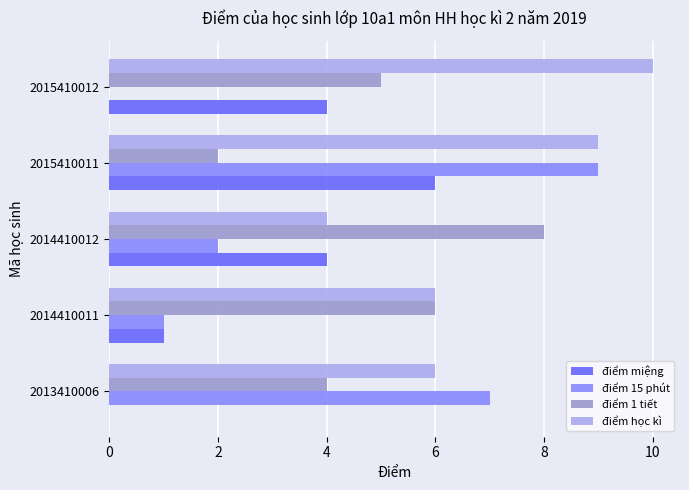

At which category is the sum across all series the highest?

2015410011